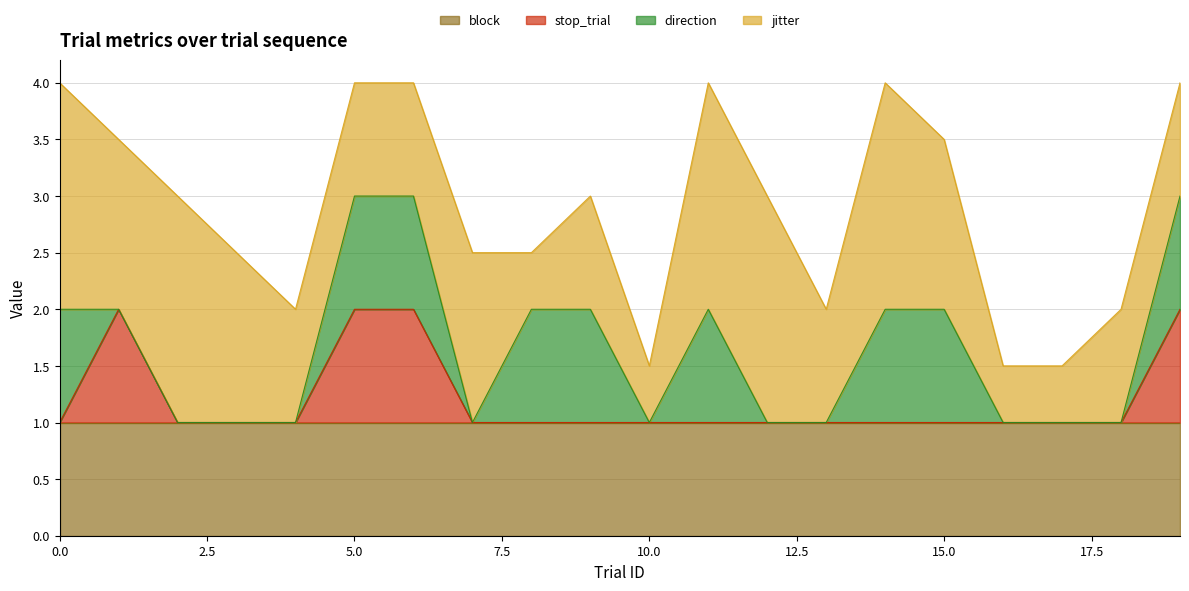

Reading right to left, extract all data points from this chart.

jitter: 1.0	1.0	0.5	0.5	1.5	2.0	1.0	2.0	2.0	0.5	1.0	0.5	1.5	1.0	1.0	1.0	1.5	2.0	1.5	2.0
direction: 1.0	0.0	0.0	0.0	1.0	1.0	0.0	0.0	1.0	0.0	1.0	1.0	0.0	1.0	1.0	0.0	0.0	0.0	0.0	1.0
stop_trial: 1.0	0.0	0.0	0.0	0.0	0.0	0.0	0.0	0.0	0.0	0.0	0.0	0.0	1.0	1.0	0.0	0.0	0.0	1.0	0.0
block: 1.0	1.0	1.0	1.0	1.0	1.0	1.0	1.0	1.0	1.0	1.0	1.0	1.0	1.0	1.0	1.0	1.0	1.0	1.0	1.0